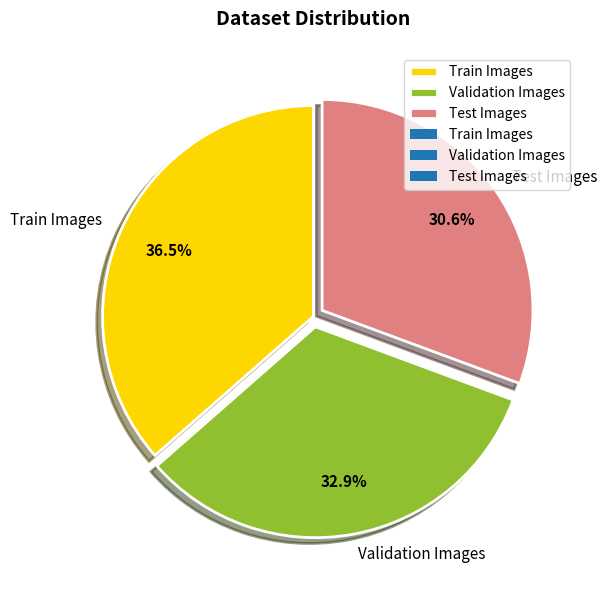

Combined, do Train Images and Test Images account for over 50%?

Yes